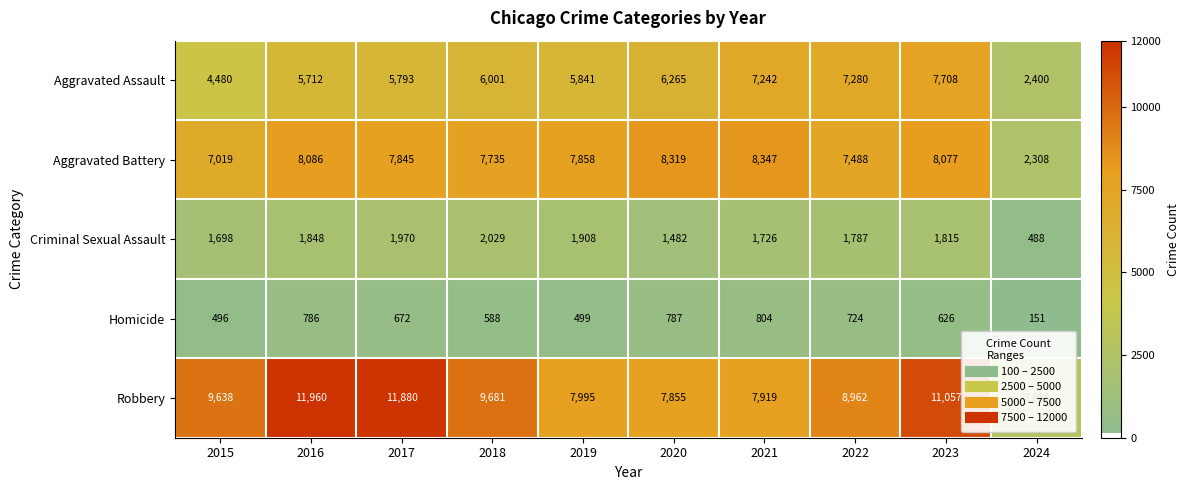

Is it true that Criminal Sexual Assault equals 1698 at 2015?

True